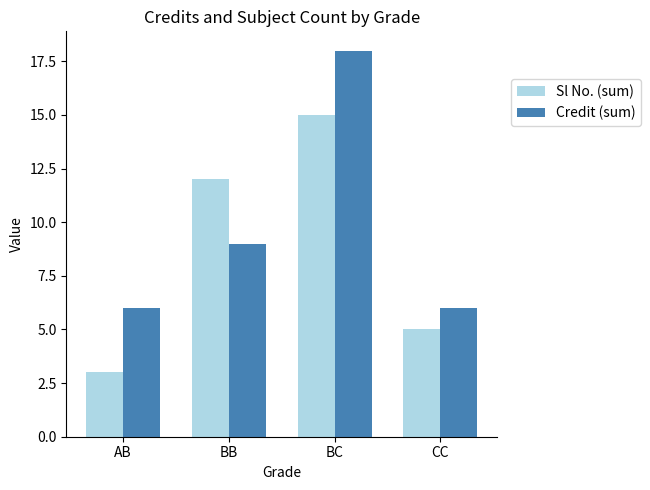

Does the chart contain any negative values?

No